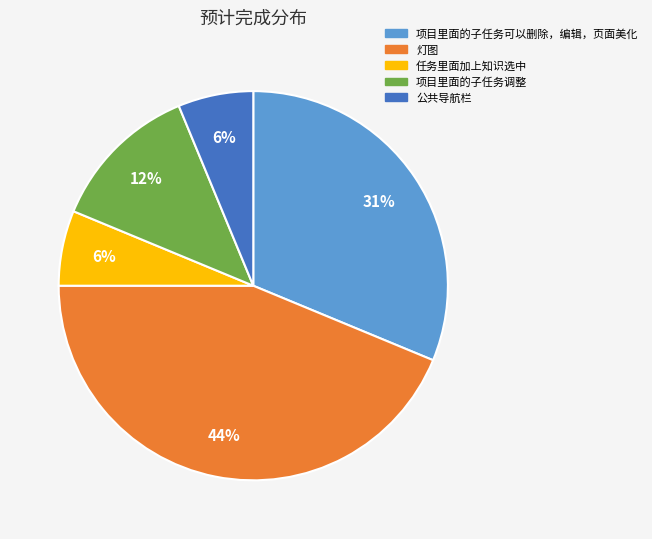

What is the largest slice in the pie chart?

灯图